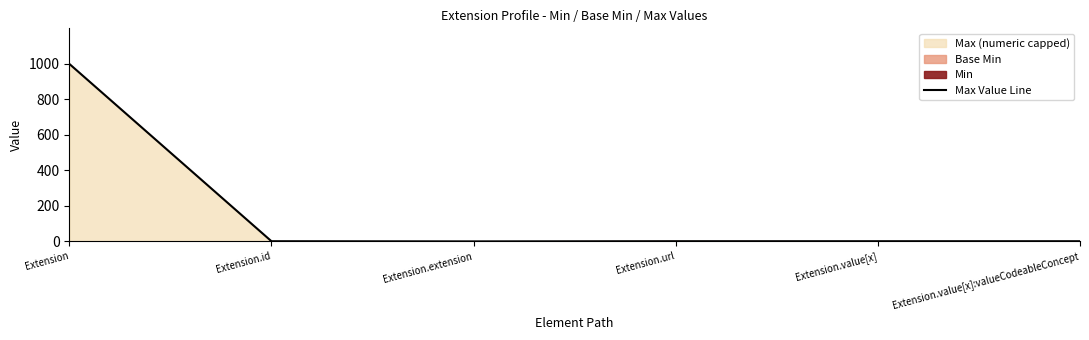

What is the difference between the second highest and minimum values?

1